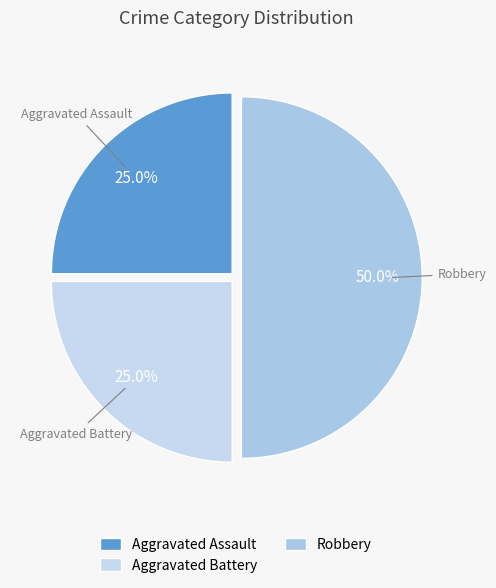

Does Aggravated Battery account for over 50% of the chart?

No